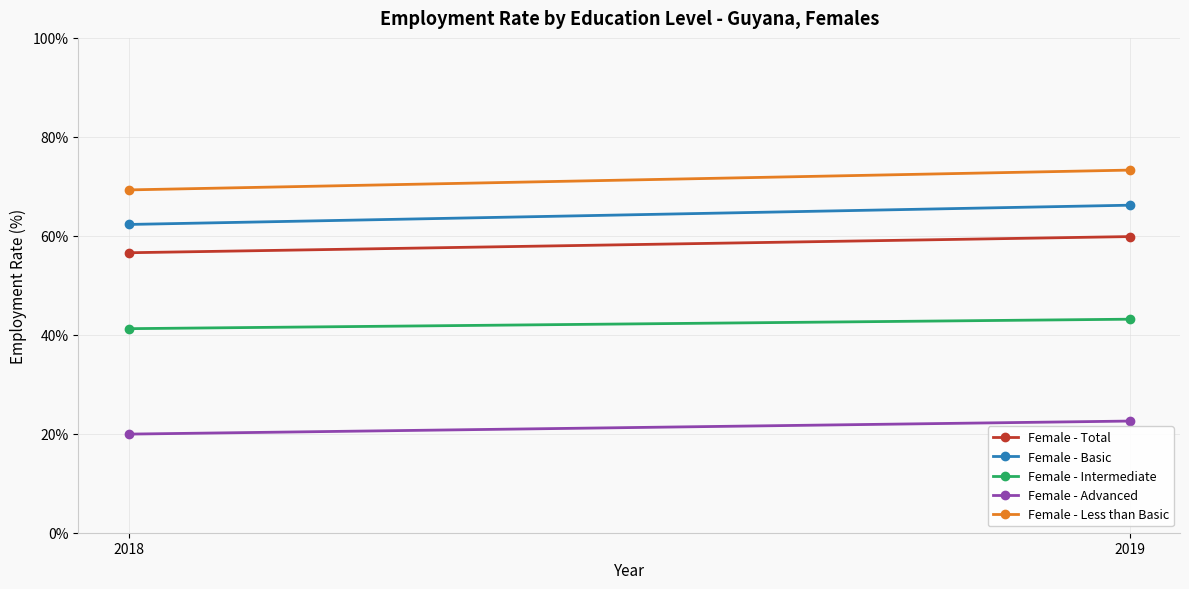

What are all the series names shown in the legend?

Female - Total, Female - Basic, Female - Intermediate, Female - Advanced, Female - Less than Basic